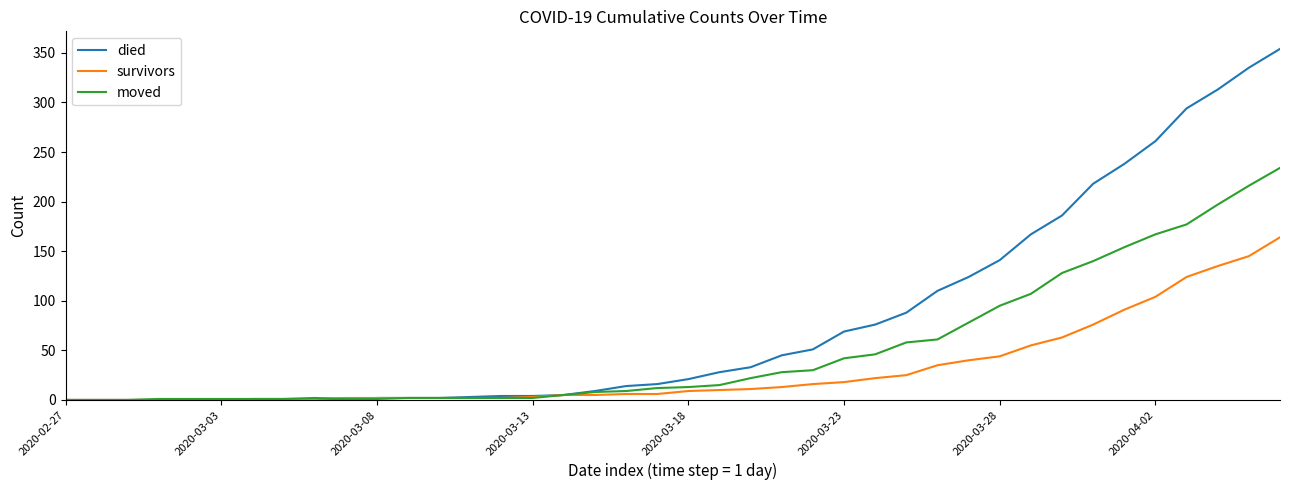

Which series has the largest total across all categories?

died